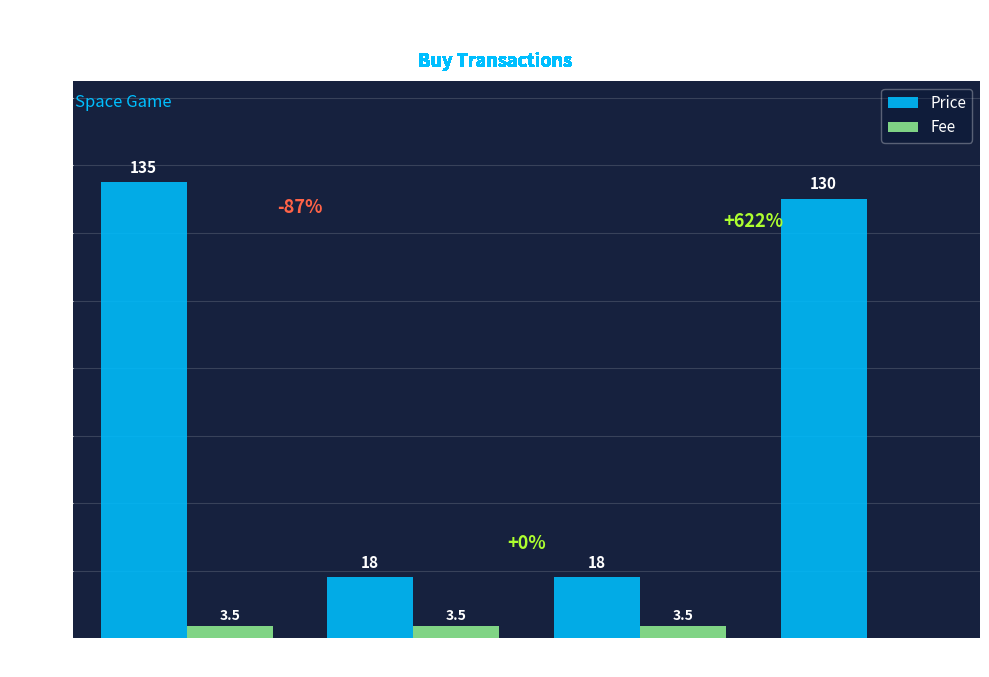

How many groups of bars are there?

4